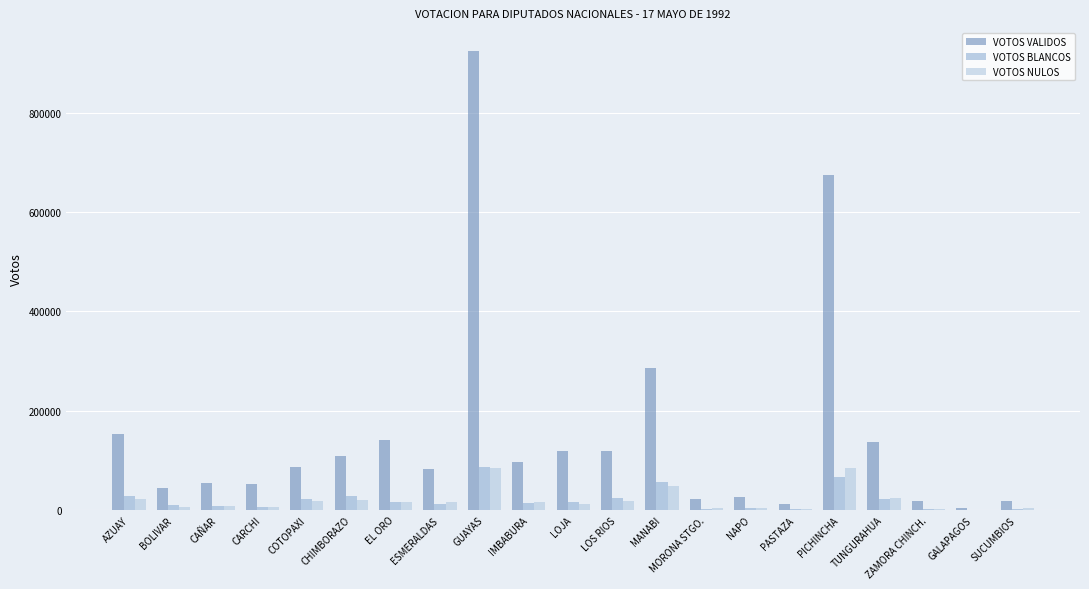

Are the bars grouped side by side (vs. stacked)?

Yes